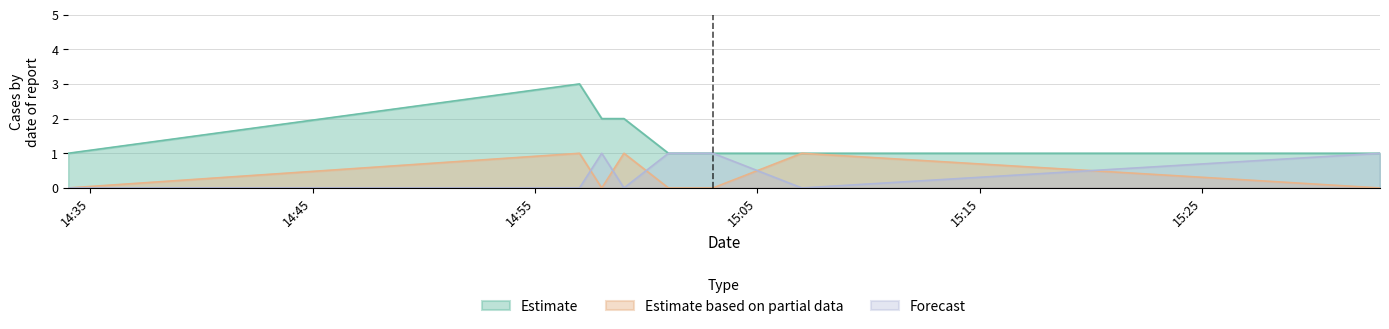

True or false: Estimate has a value of 1 at 2019-02-24 14:57:00.

False